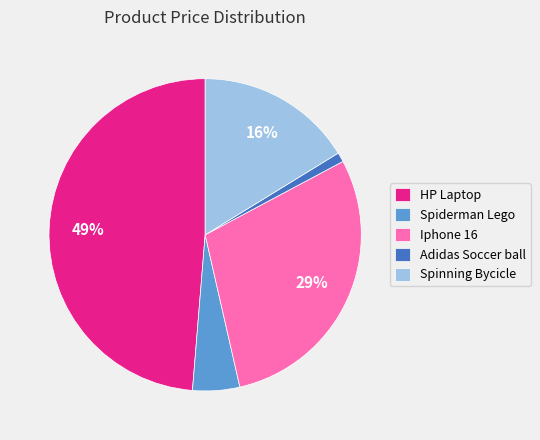

Rank the categories by value from highest to lowest.

HP Laptop, Iphone 16, Spinning Bycicle, Spiderman Lego, Adidas Soccer ball